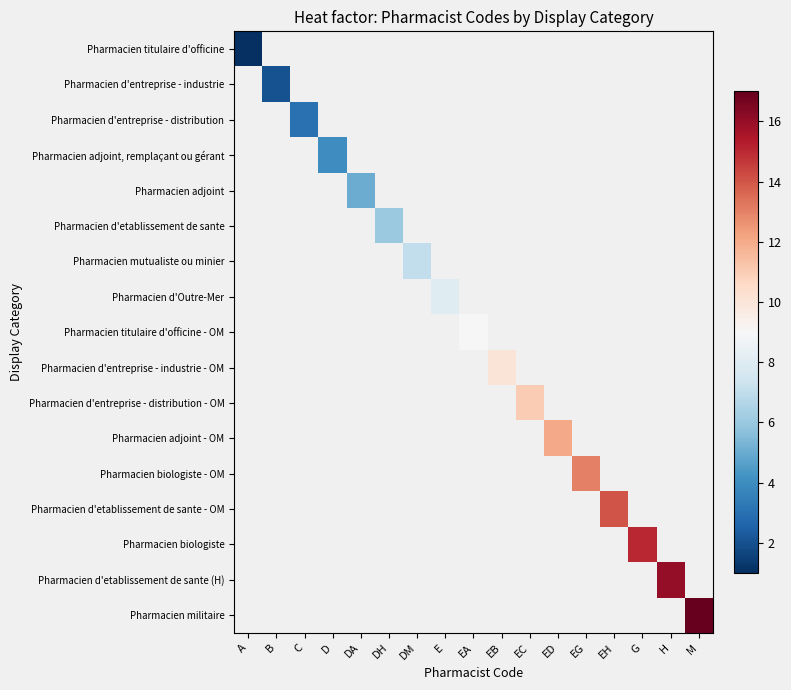

At how many categories does at least one series exceed 15?

2